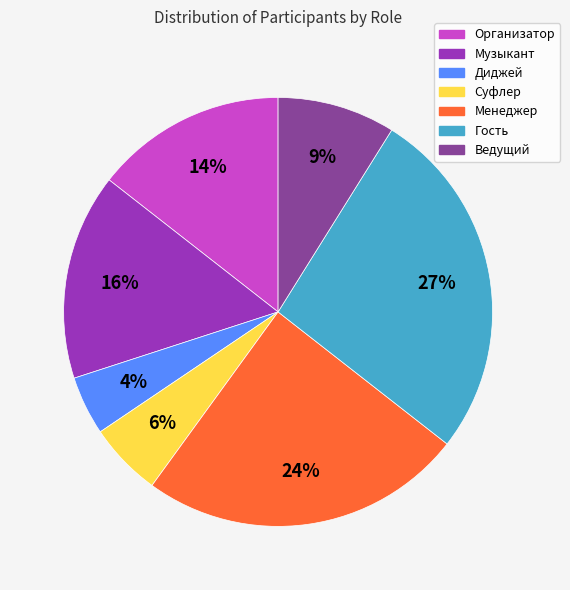

What is the smallest slice in the pie chart?

Диджей